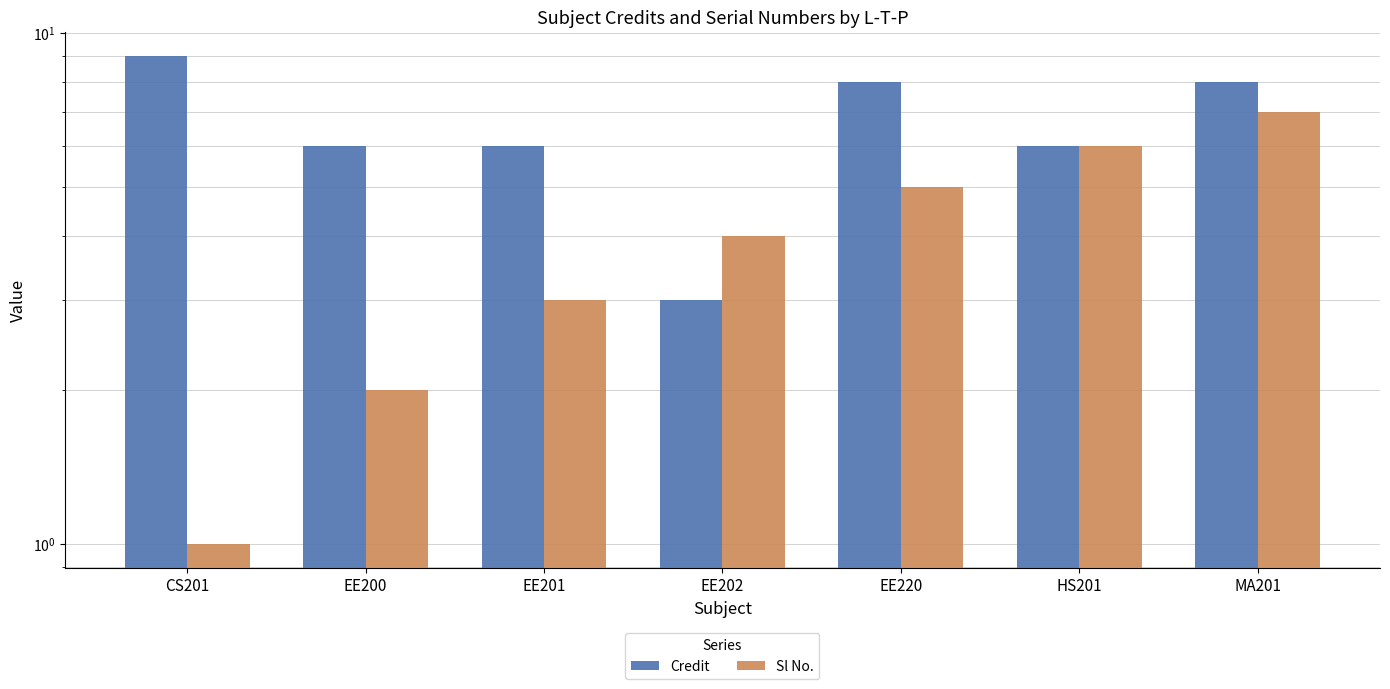

How many categories are shown in the chart?

7